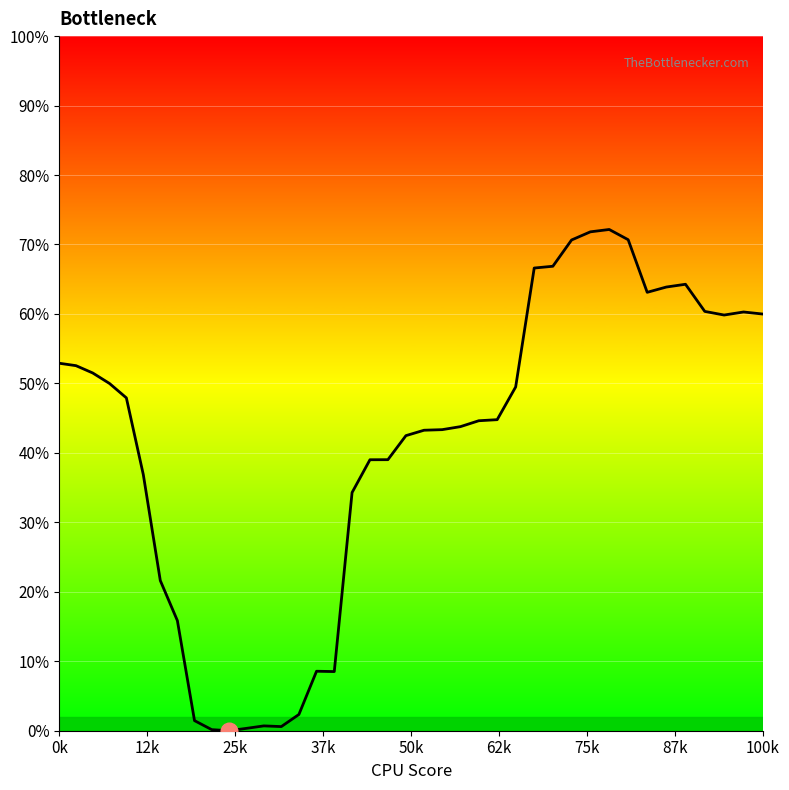

Does the chart have visible grid lines?

Yes